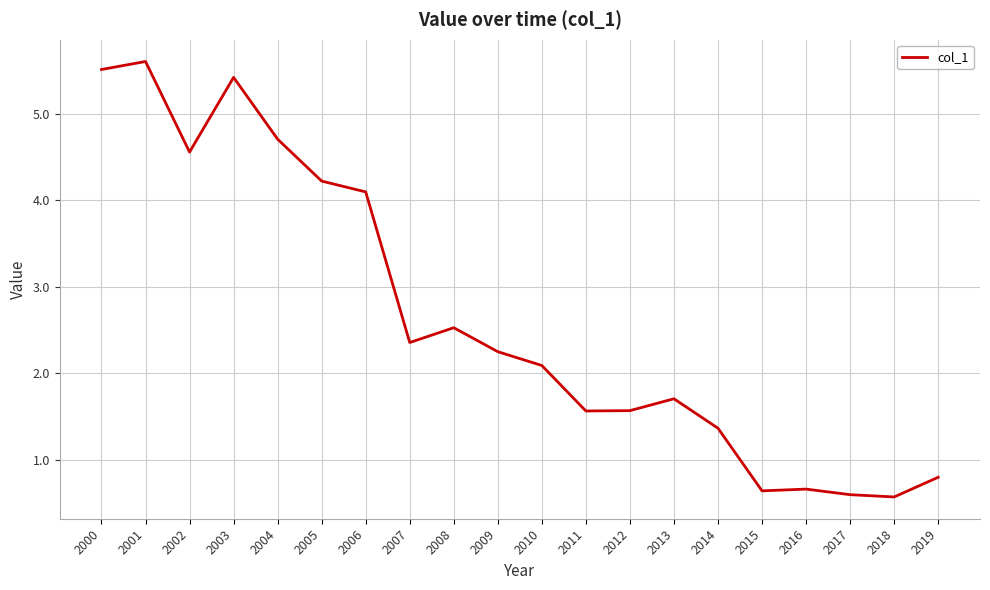

The value at 2000 is 9.2. True or false?

False